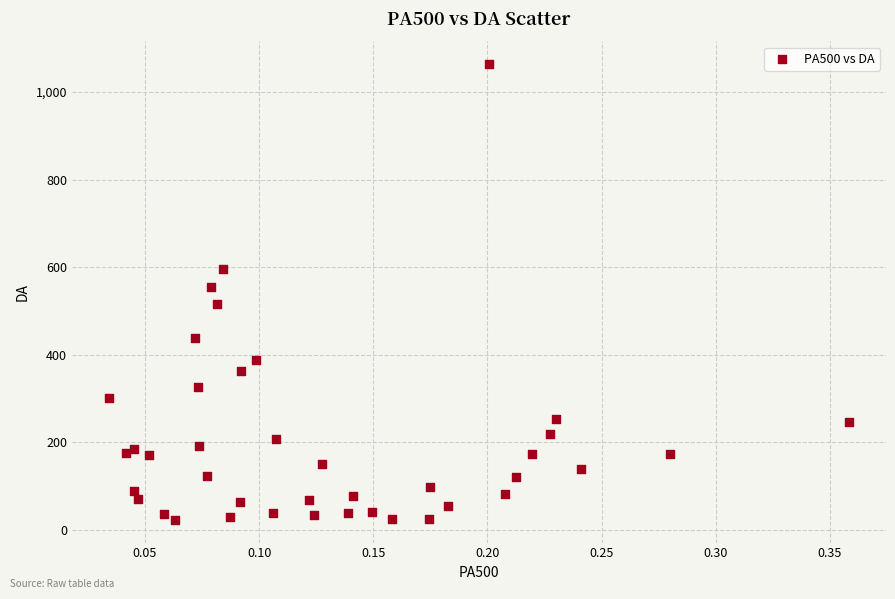

What Y value in the scatter plot is closest to 543?

555.4